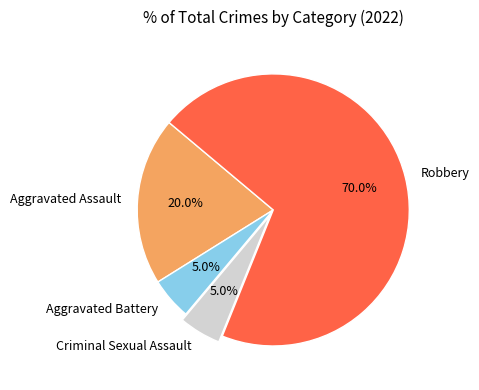

What is the total percentage of Criminal Sexual Assault and Aggravated Assault?

25.0%